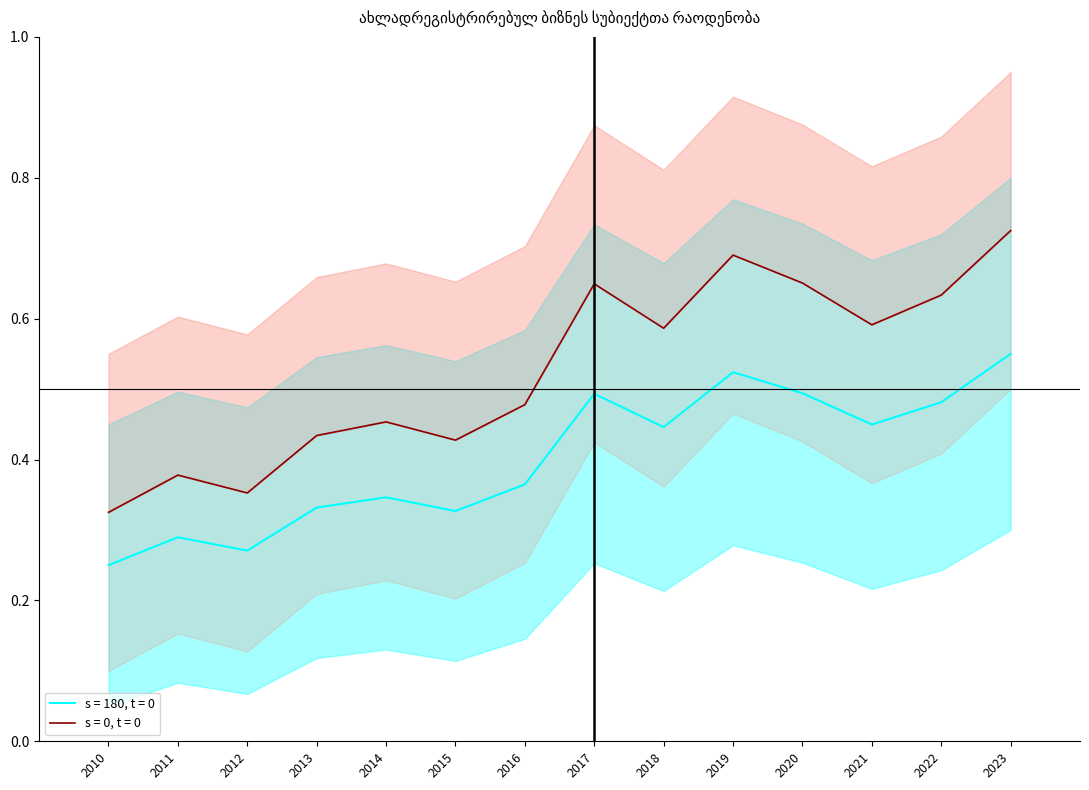

At which category does the chart reach its minimum across all series?

2010